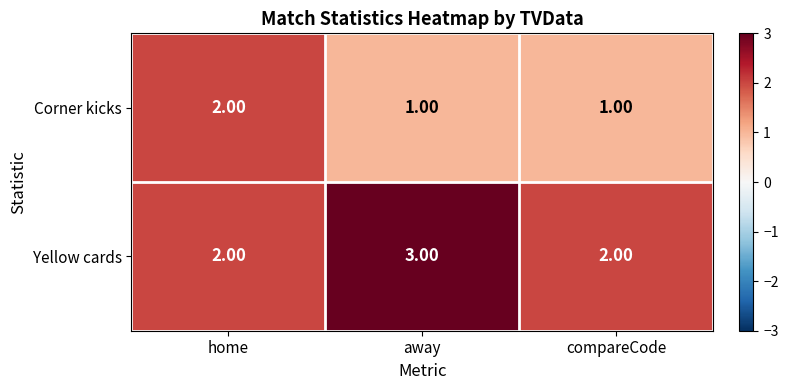

At which label does Corner kicks reach its peak?

home